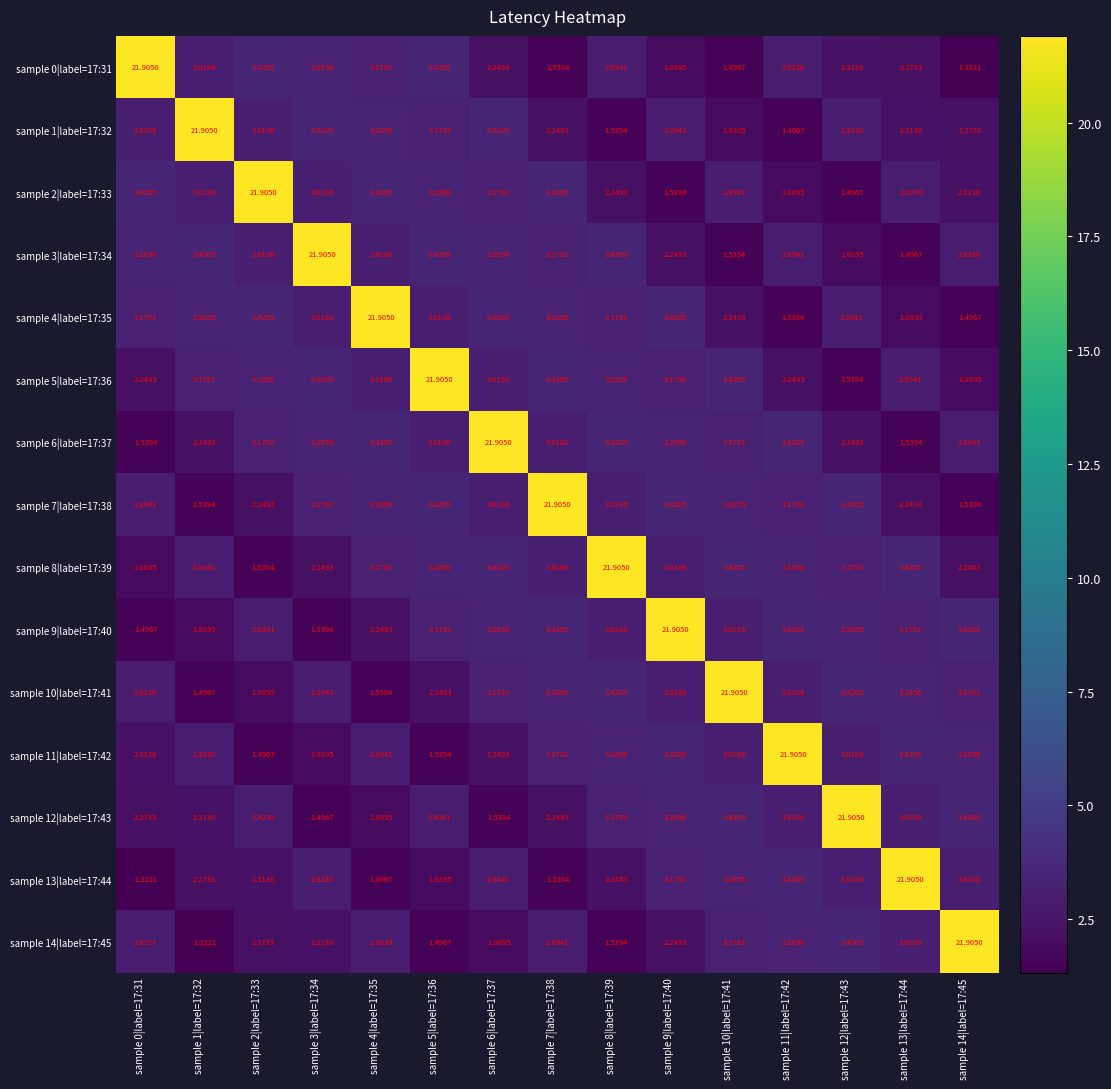

Count the number of categories in the chart.

15